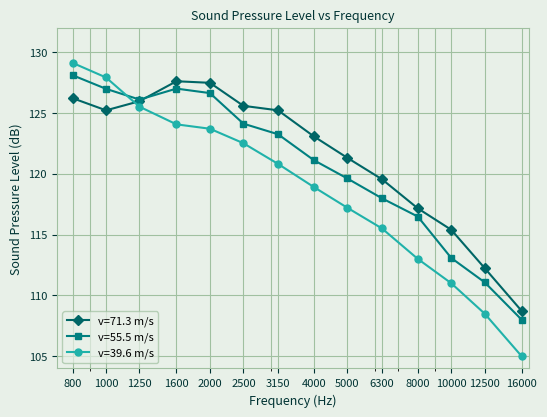

What is the value of the v=55.5 m/s point at the 13th from the left?

111.1